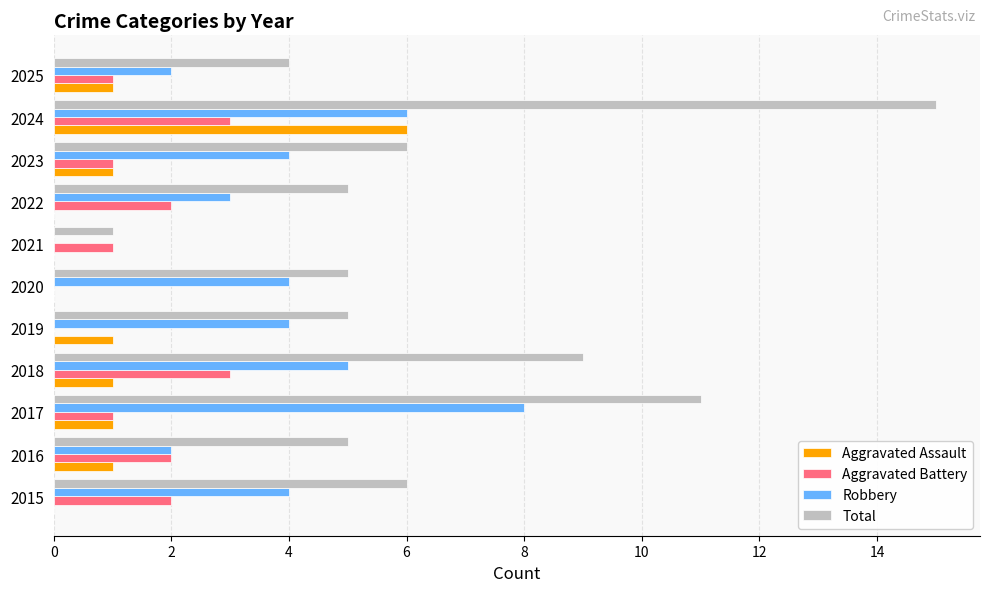

Which series has the largest total across all categories?

Total